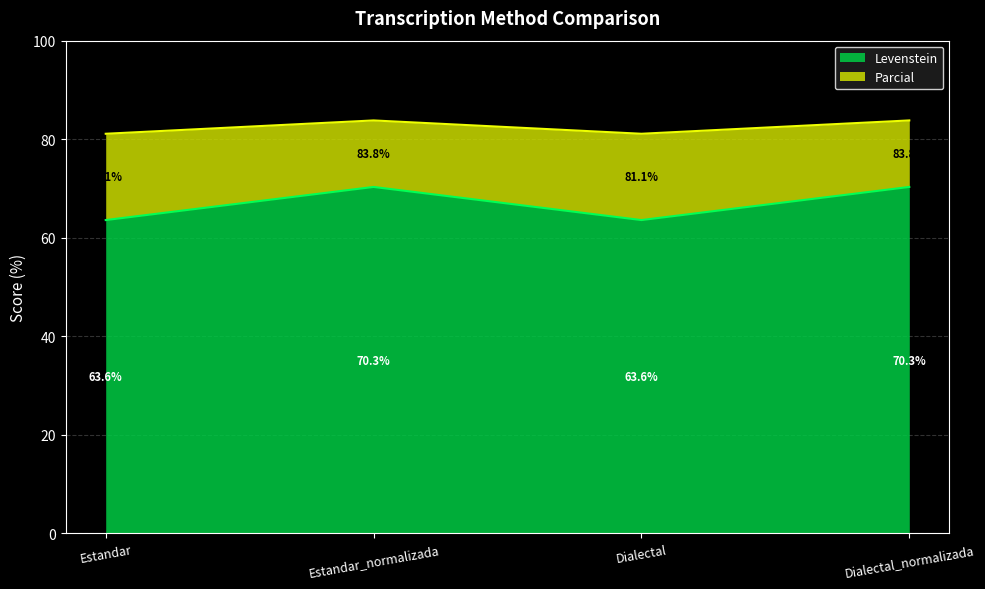

List the series in order of their overall mean, lowest first.

Levenstein, Parcial